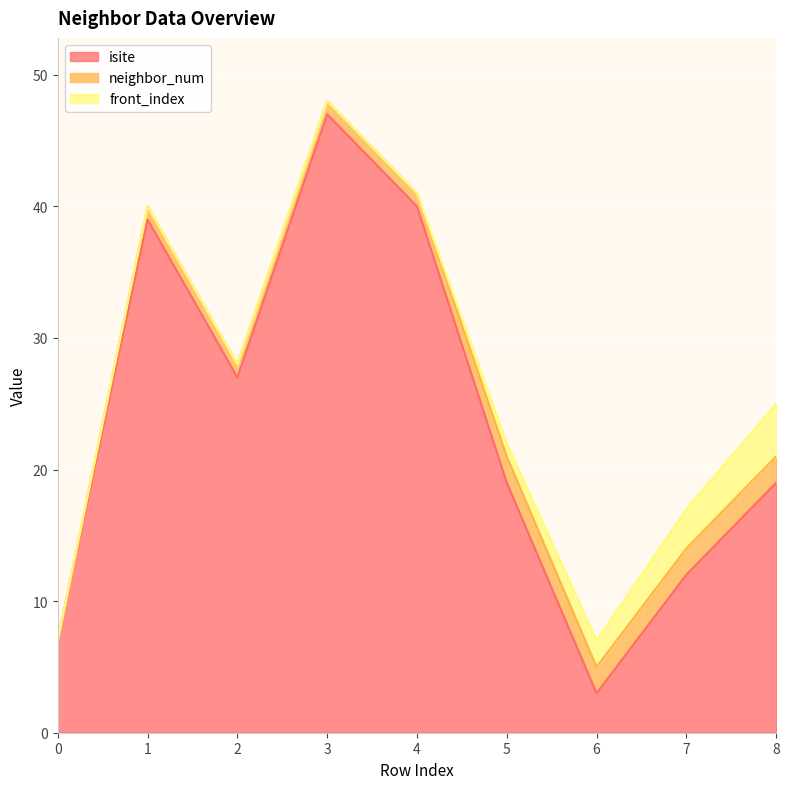

What is the difference between the highest and lowest values at 3?

47